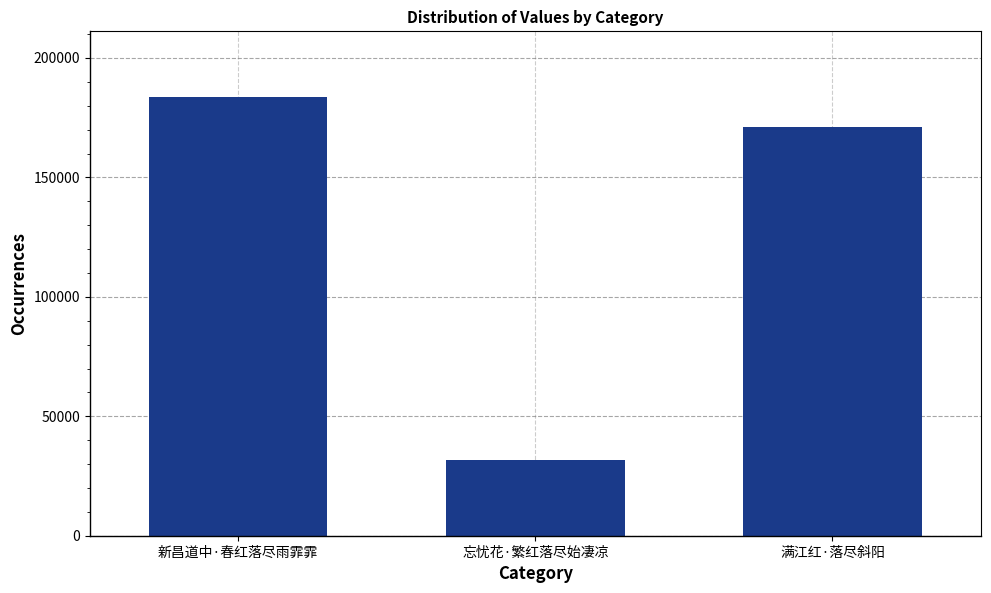

How many data points are less than 171062?

1